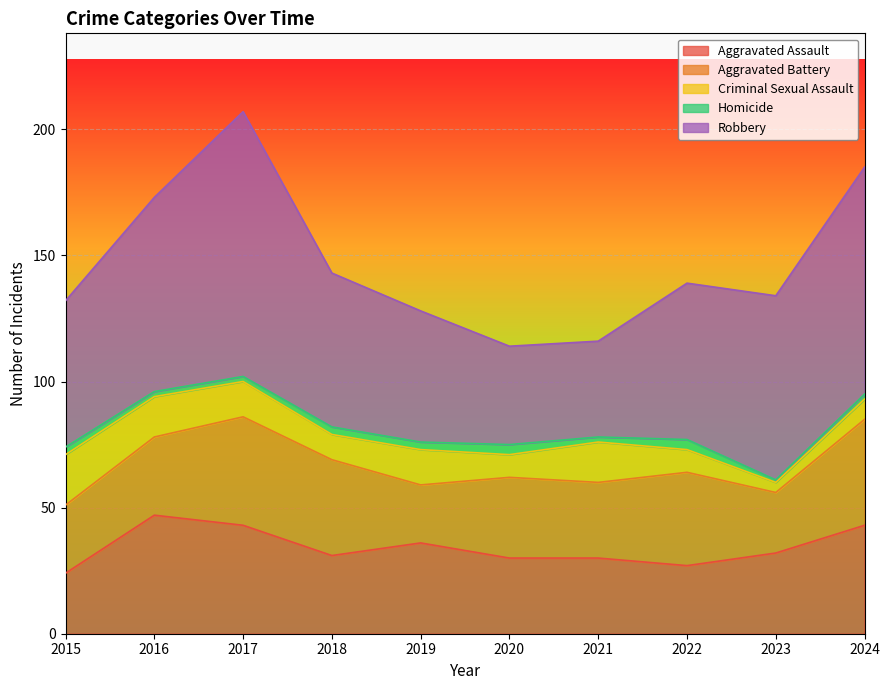

True or false: Aggravated Battery and Homicide cross at least once.

False